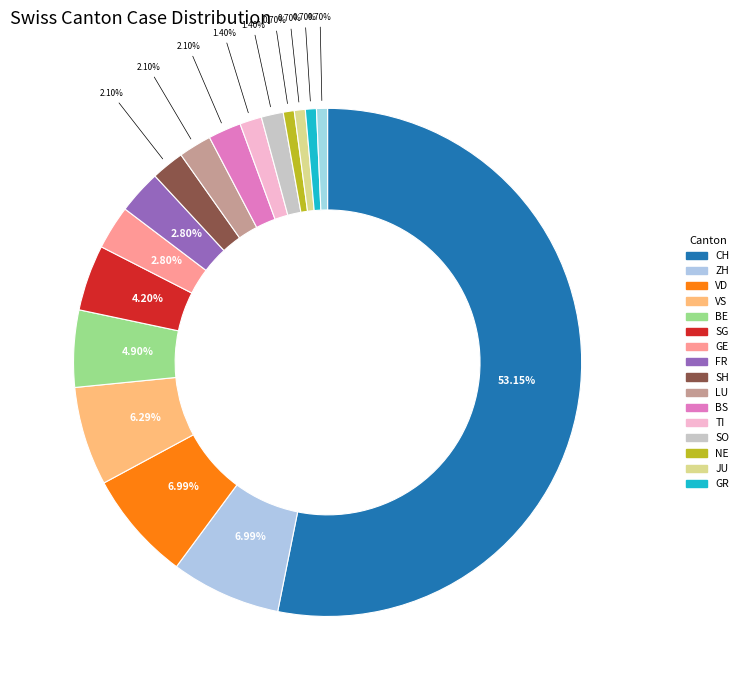

How many segments does this pie chart have?

17